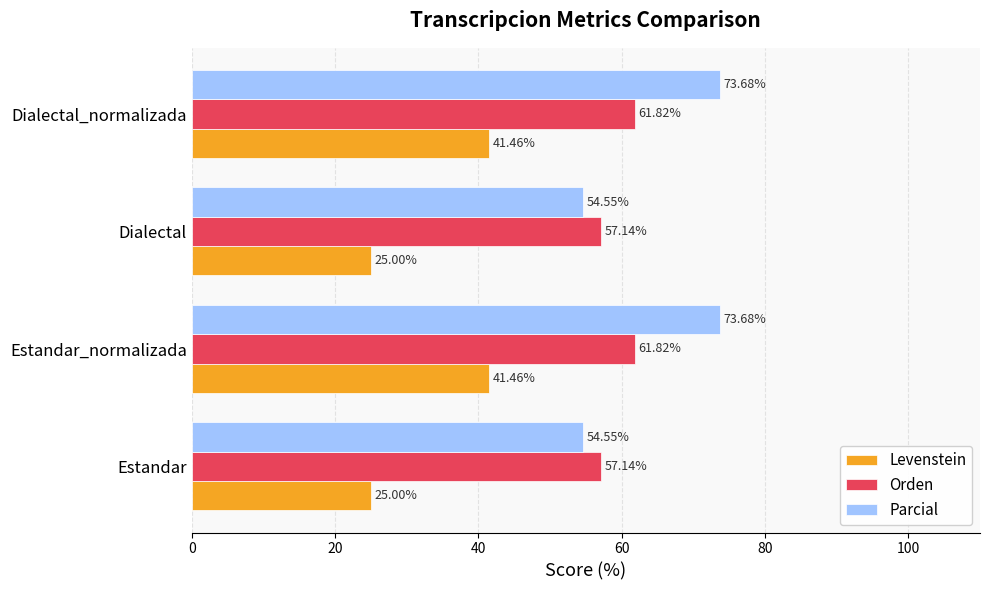

Count the number of categories in the chart.

4